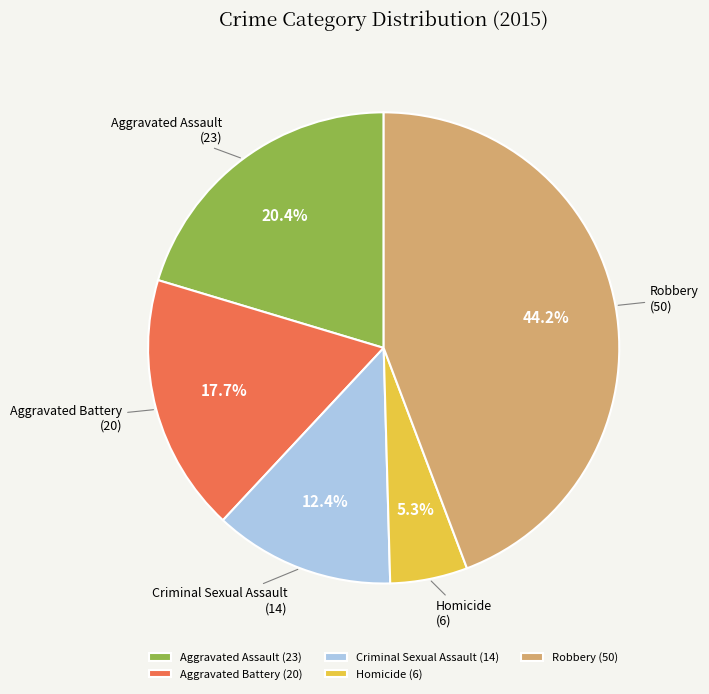

How many segments does this pie chart have?

5